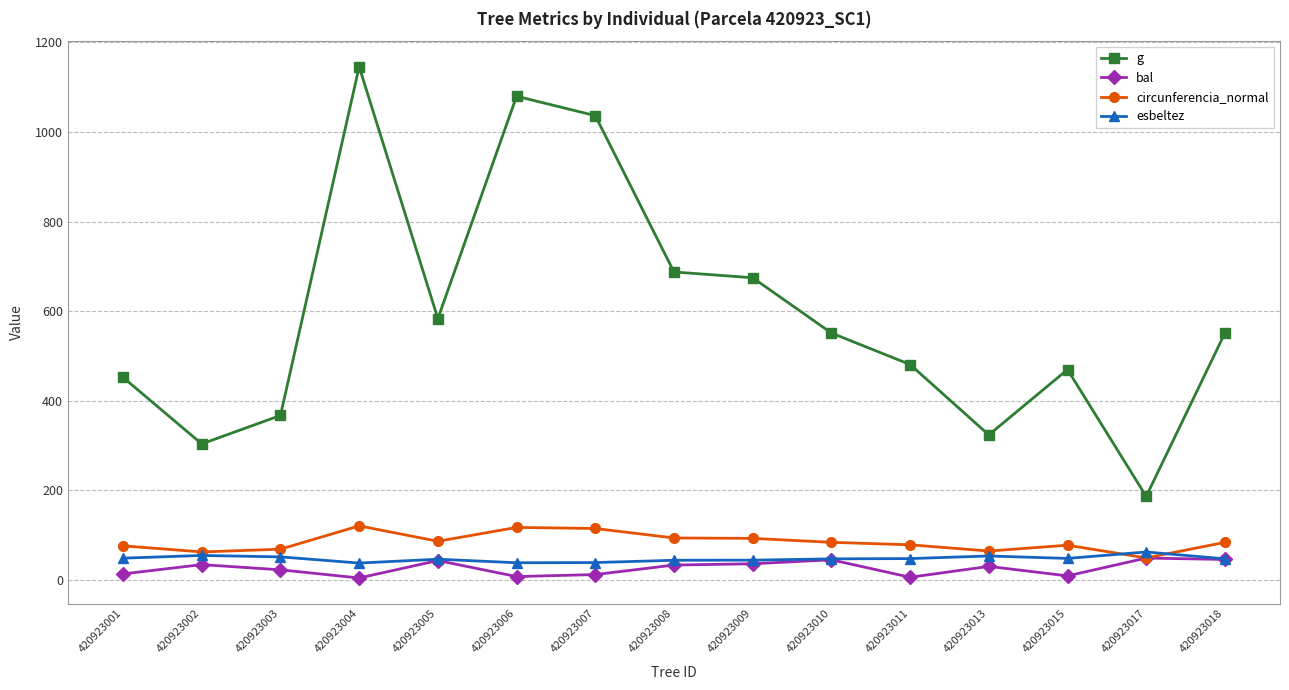

What is the total value across all series at 420923009?

845.1